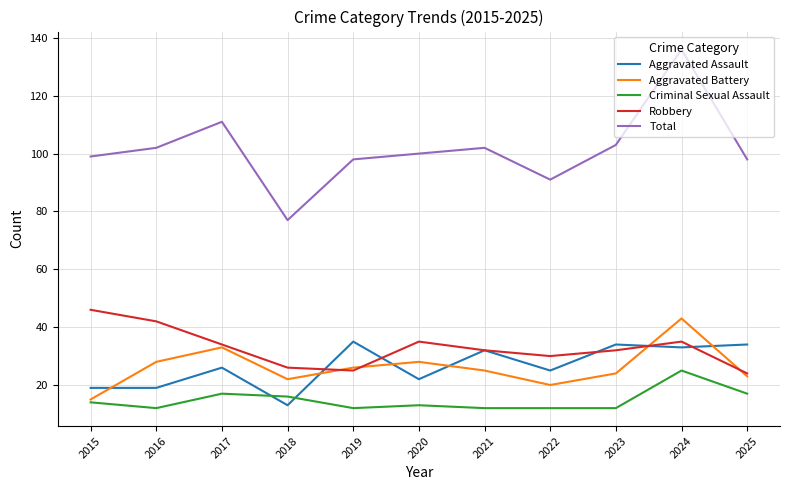

What is the difference between the highest and lowest values at 2024?

111